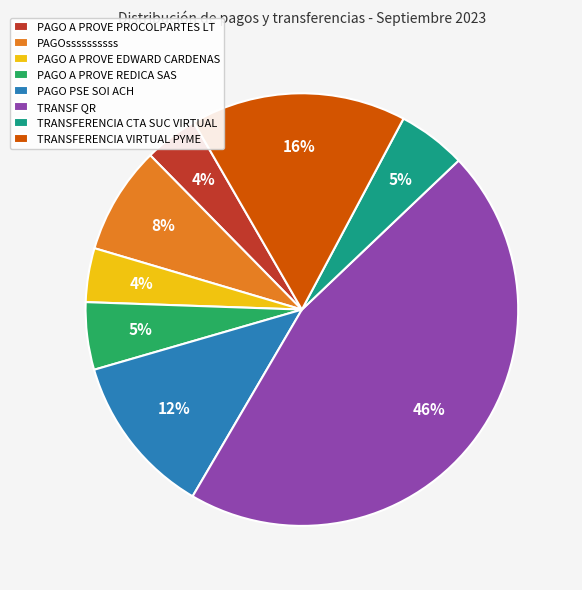

Which has a higher value, TRANSFERENCIA CTA SUC VIRTUAL or PAGO PSE SOI ACH?

PAGO PSE SOI ACH